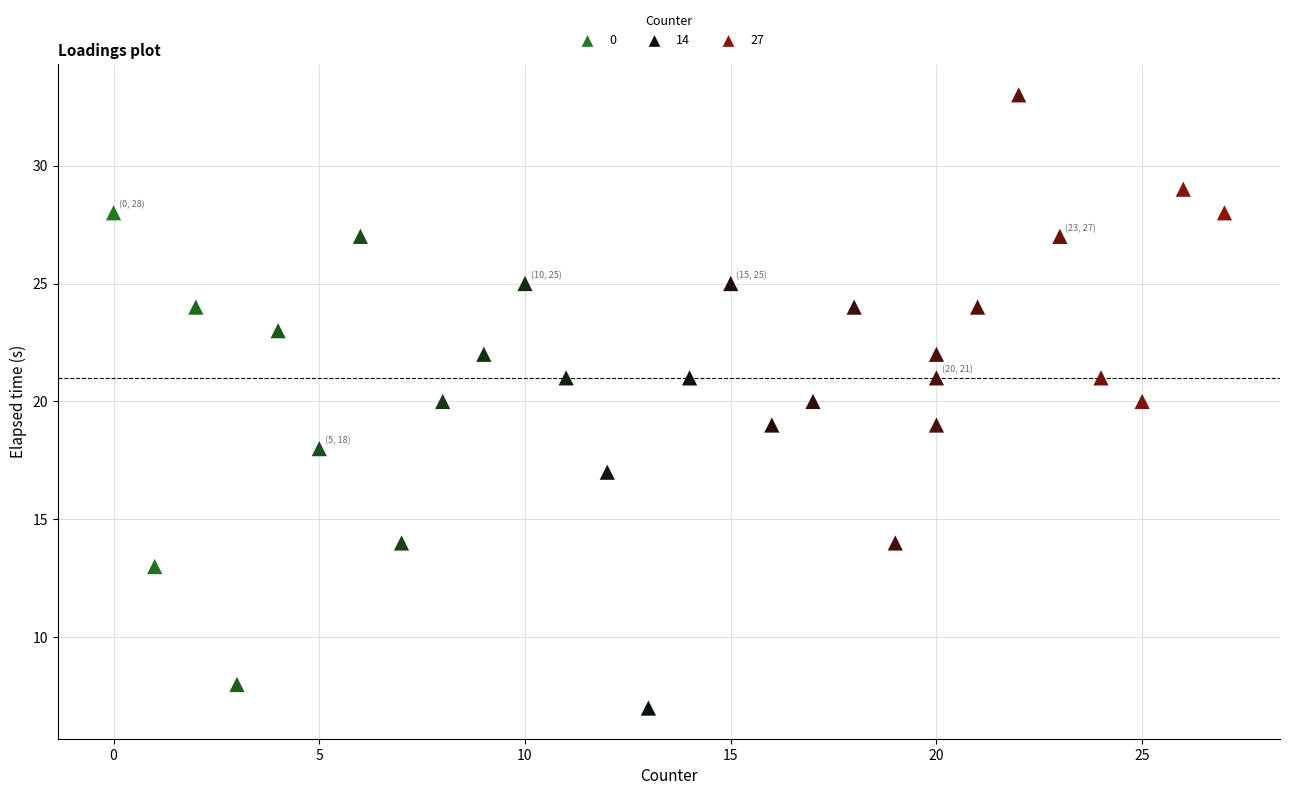

What is the range of X values (max minus min)?

27